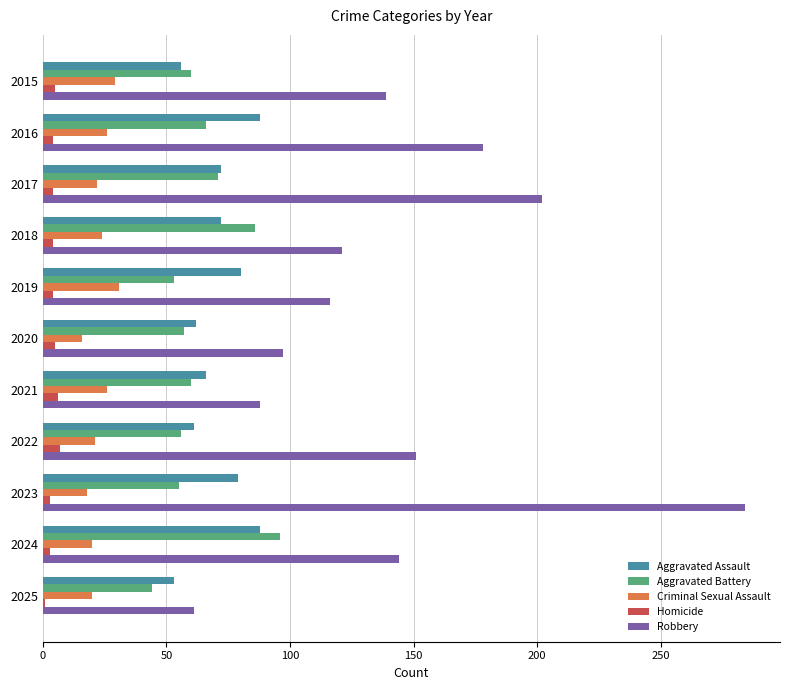

At which category is the sum across all series the highest?

2023